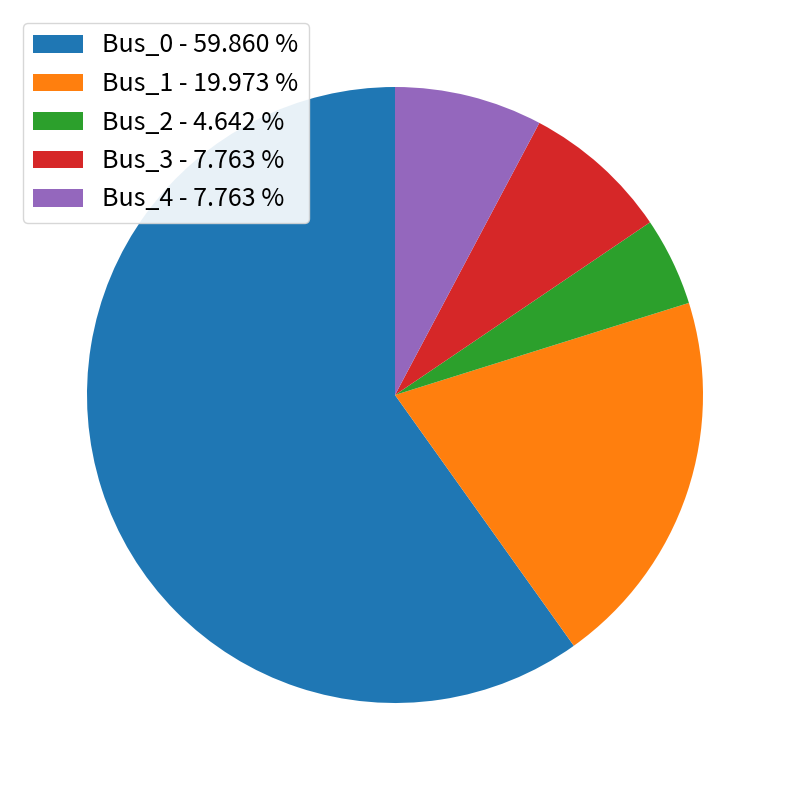

Which slice is the smallest?

Bus_2